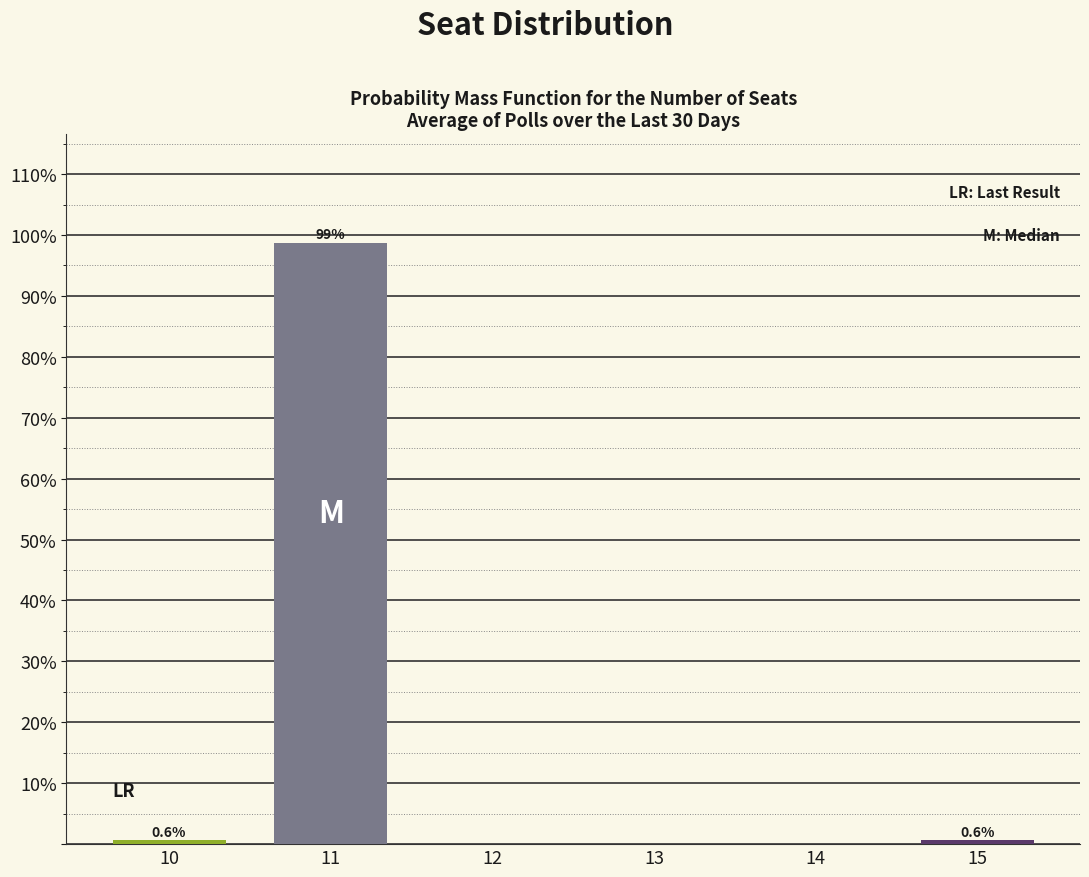

Reading left to right, transcribe all the data shown in this chart.

10=0.6	11=98.8	12=0.0	13=0.0	14=0.0	15=0.6